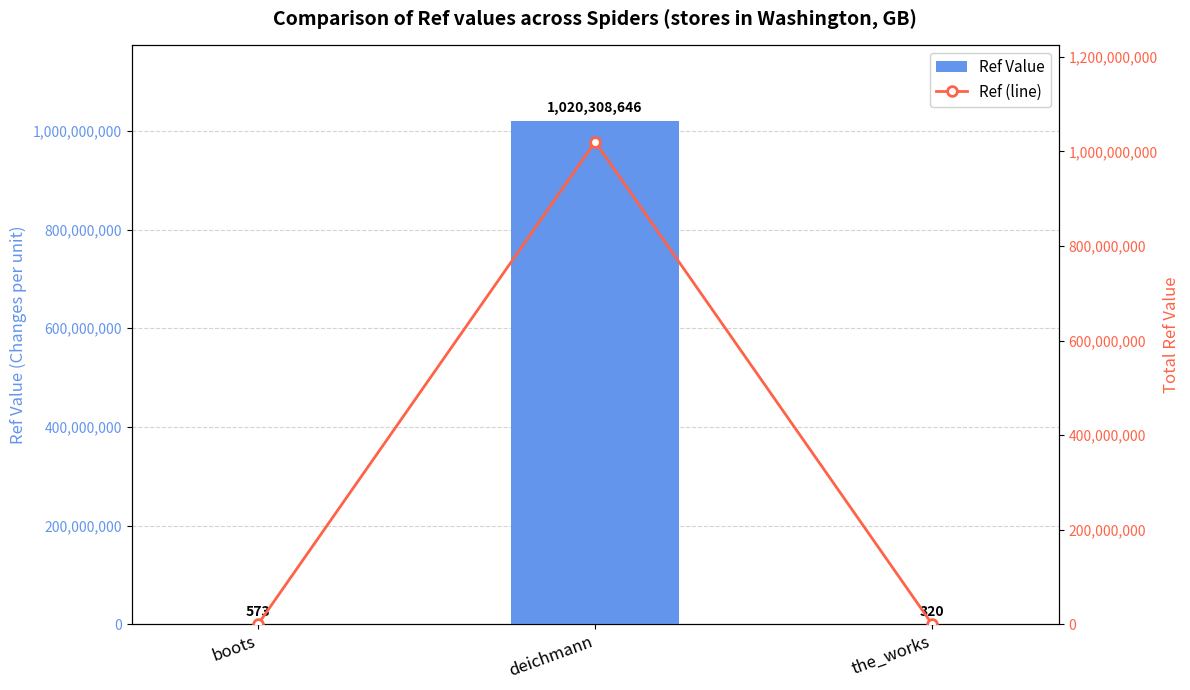

Read the Ref Value value at deichmann.

1020308646